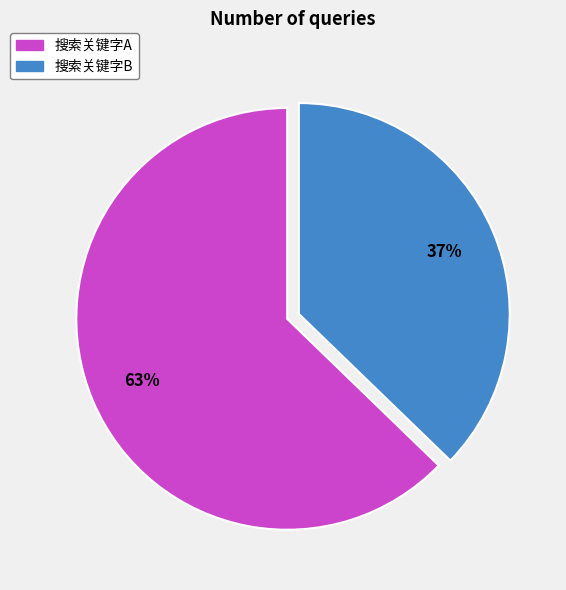

Is 搜索关键字B the majority of the pie?

No